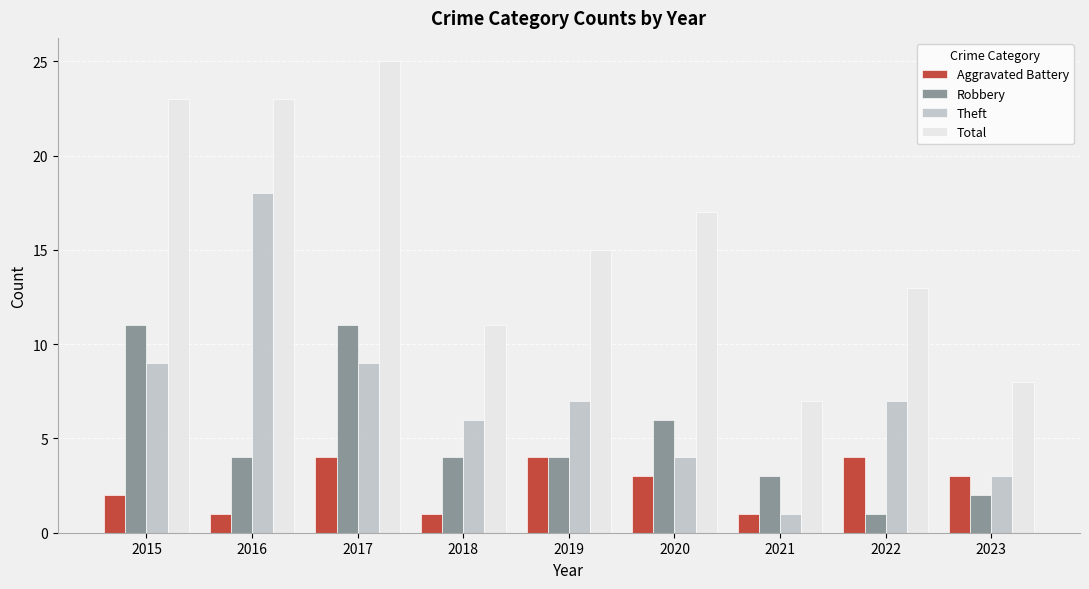

Is it true that Robbery equals 11 at 2015?

True